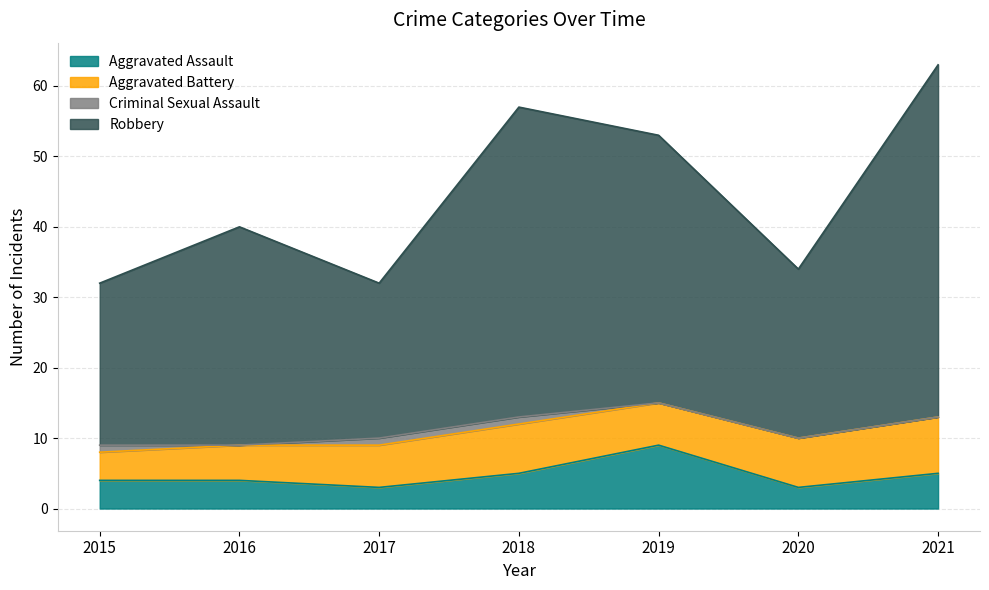

Is the value of Aggravated Assault at 2020 greater than the value of Robbery at 2017?

No